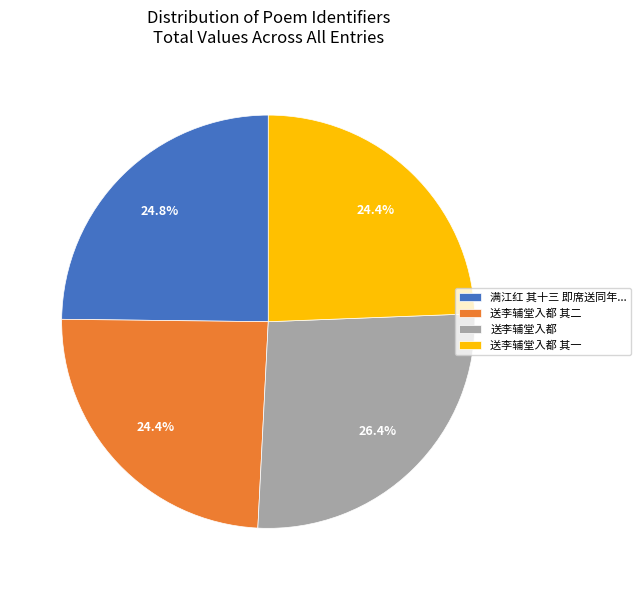

Which slice is the largest?

送李辅堂入都